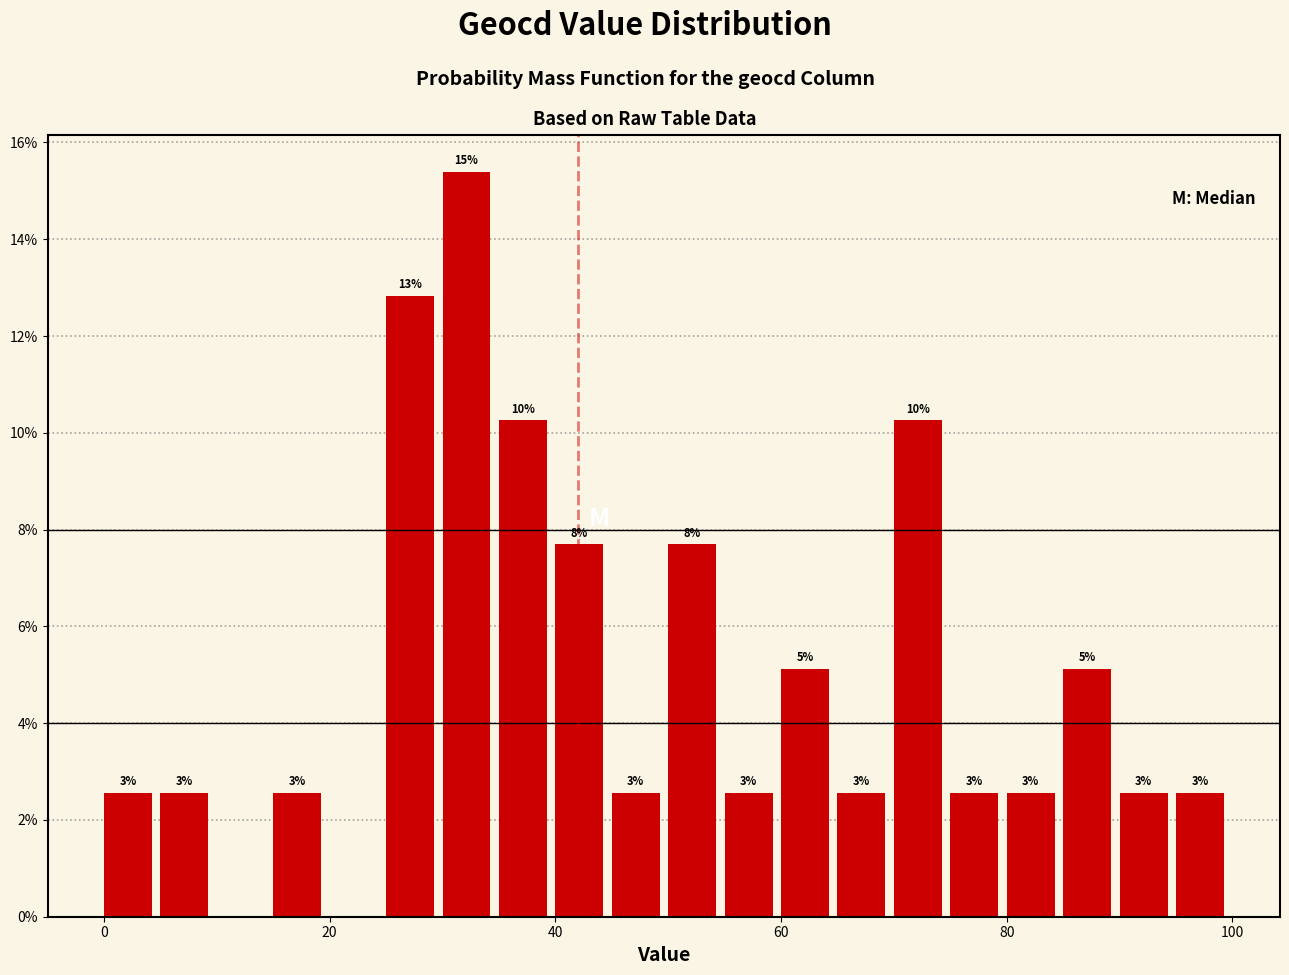

Around what value on the x-axis is the tallest bar? Give the approximate position of its centre, as read against the axis.

32